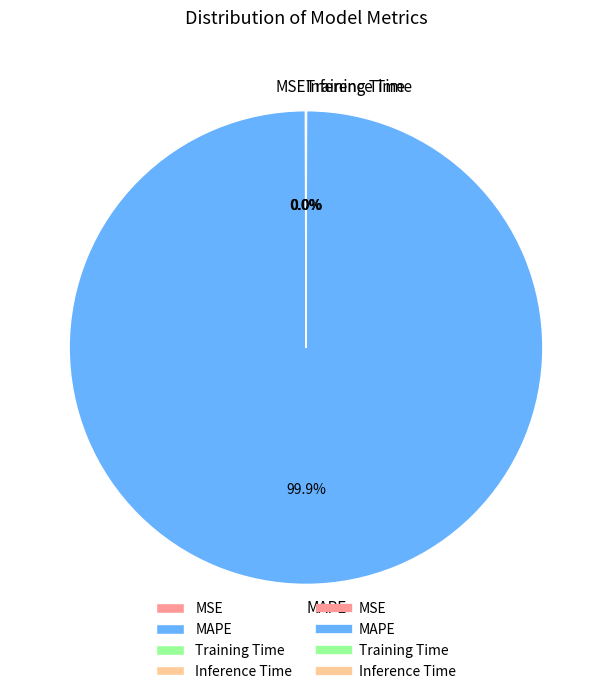

Which slice is the largest?

MAPE